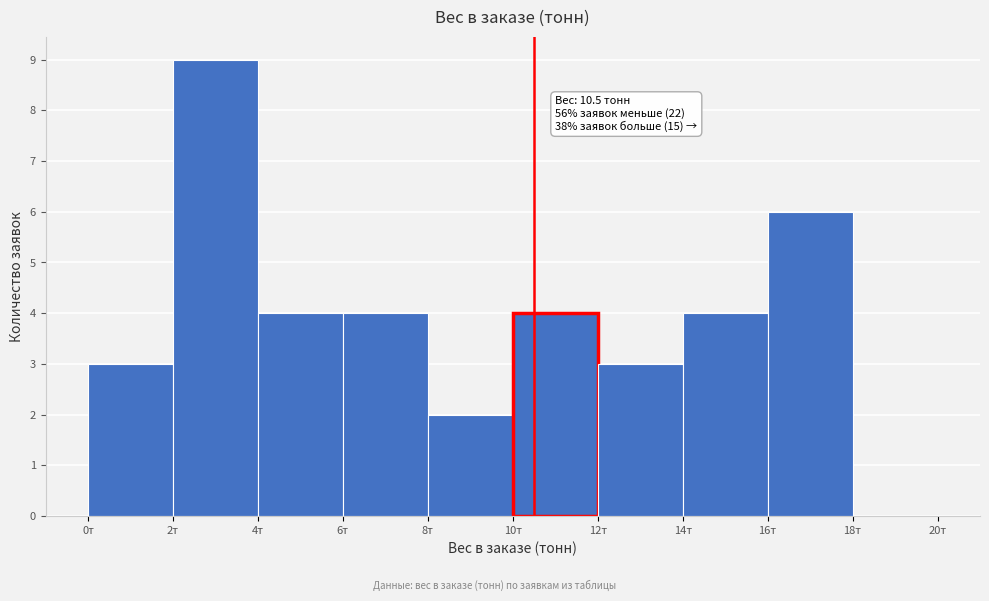

Over which range of the x-axis is the bar tallest?

2 to 4